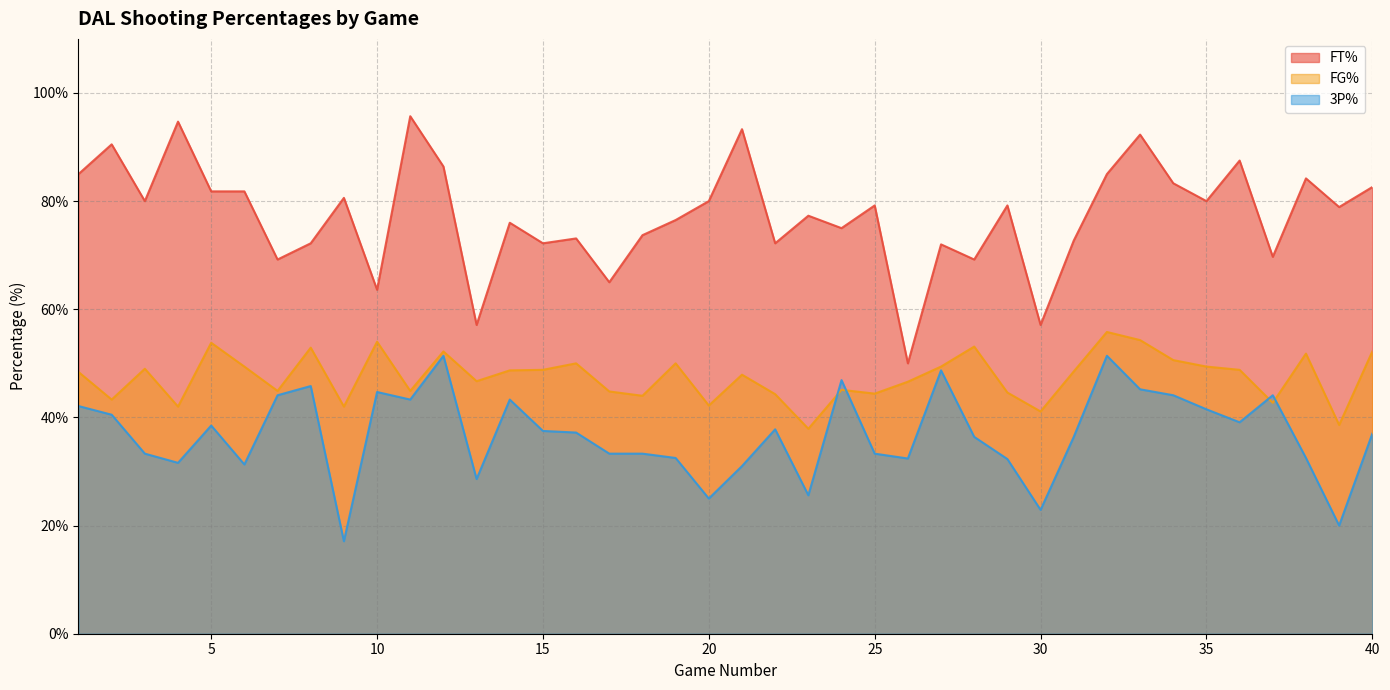

What is the value of the FG% point at the 25th from the left?

44.4